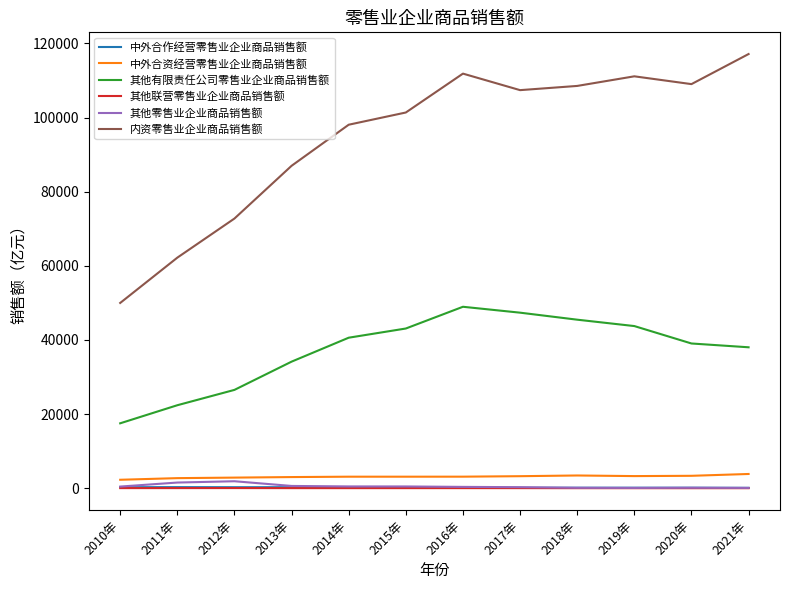

Where is 内资零售业企业商品销售额 nearest to the value 83559?

2013年